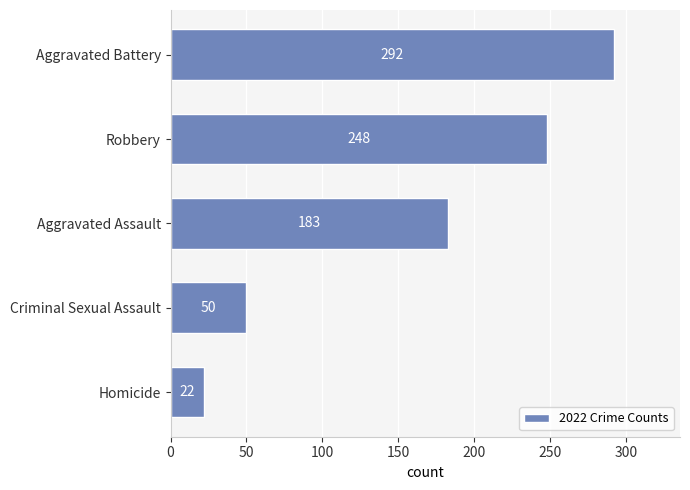

List the labels in order of value, smallest first.

Homicide, Criminal Sexual Assault, Aggravated Assault, Robbery, Aggravated Battery